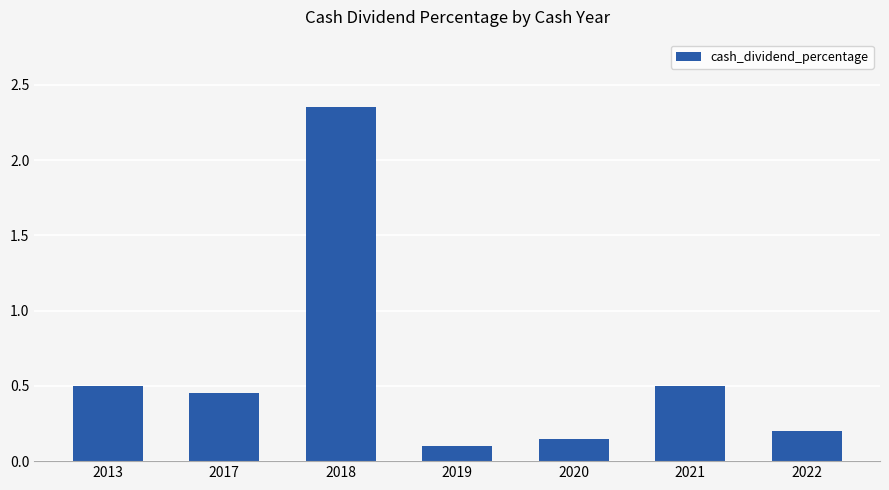

At which category does the chart reach its peak across all series?

2018